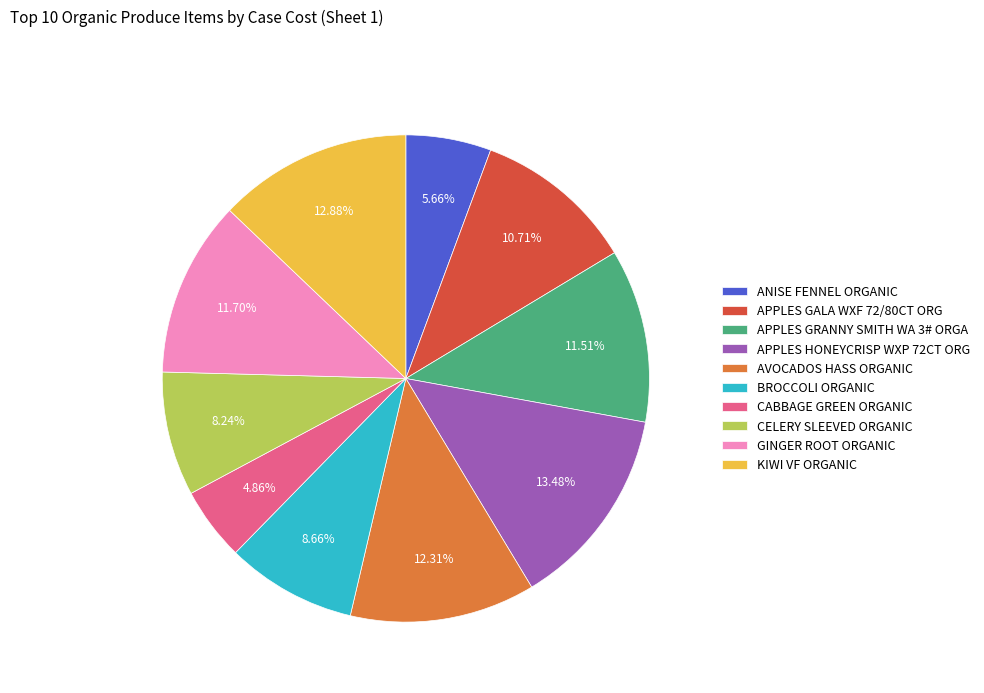

How many slices are in this pie chart?

10